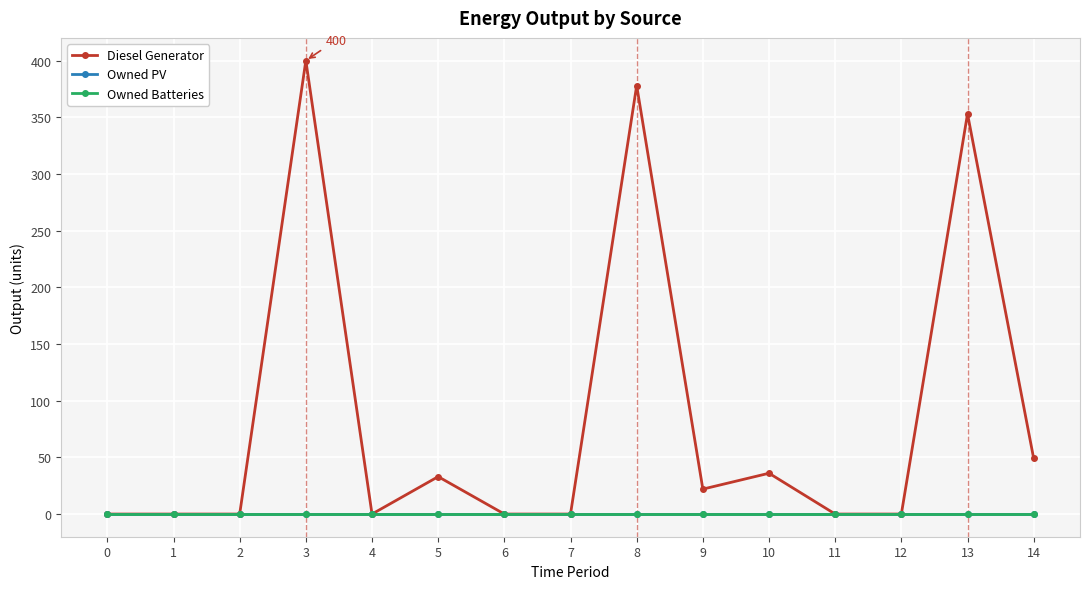

Reading left to right, what are all the values shown in this chart?

Diesel Generator: 0	0	0	400	0	33	0	0	378	22	36	0	0	353	49
Owned PV: 0	0	0	0	0	0	0	0	0	0	0	0	0	0	0
Owned Batteries: 0	0	0	0	0	0	0	0	0	0	0	0	0	0	0